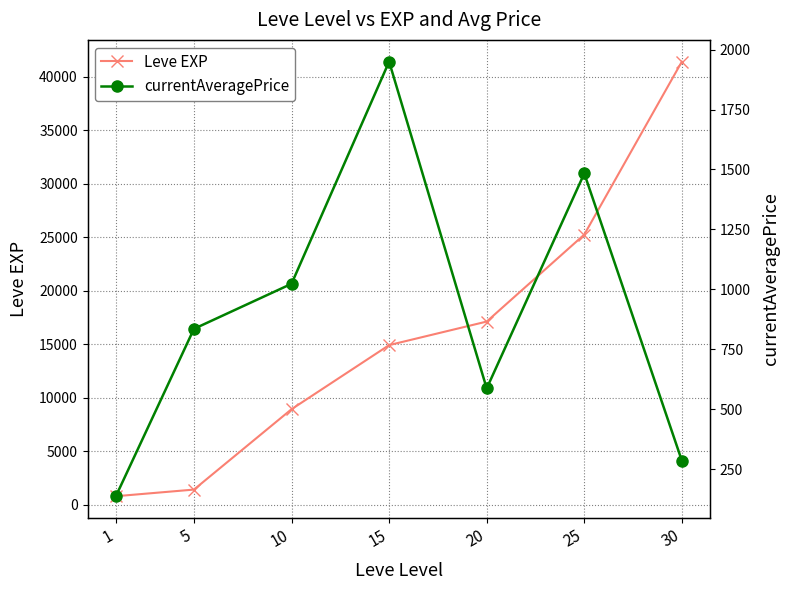

Between 25 and 30, which series saw the biggest shift?

Leve EXP